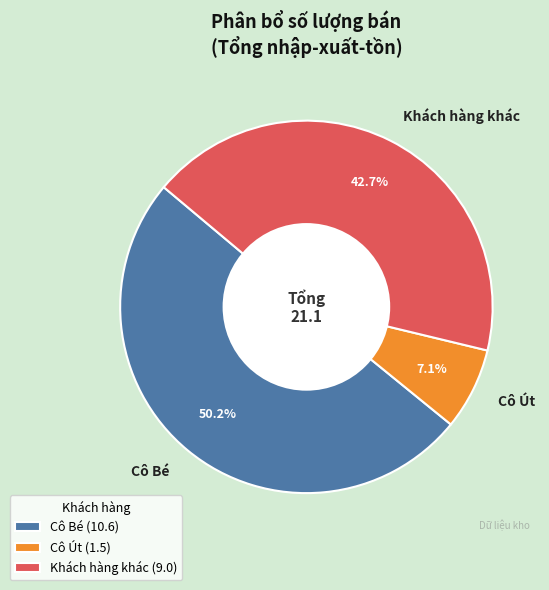

Count the number of slices in the pie.

3